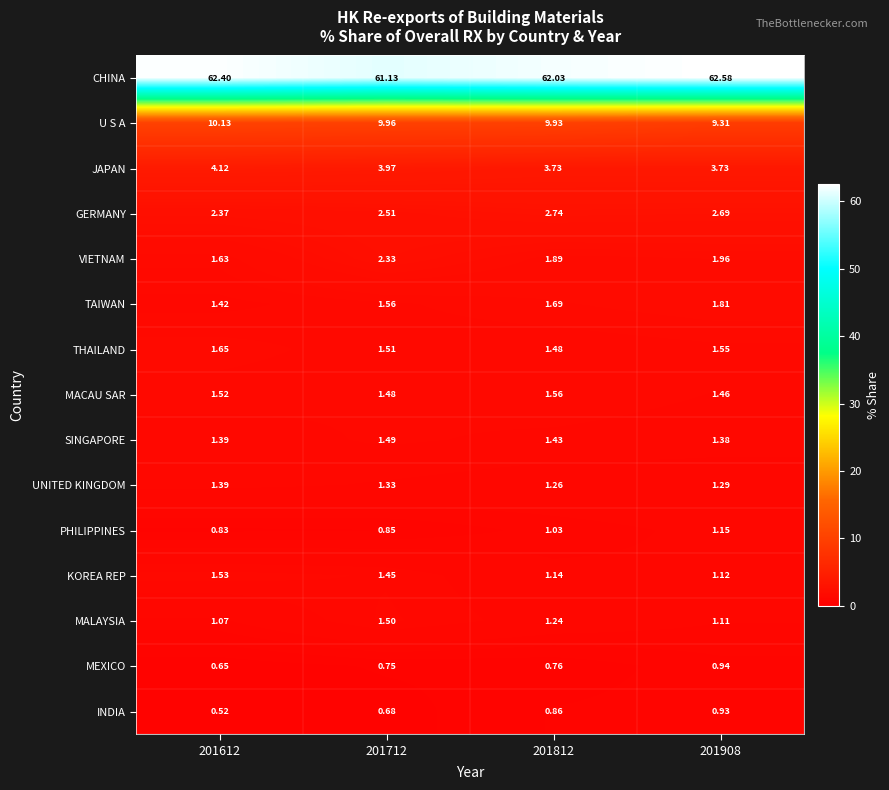

List the series in order of their peak value, lowest first.

INDIA, MEXICO, PHILIPPINES, UNITED KINGDOM, SINGAPORE, MALAYSIA, KOREA REP, MACAU SAR, THAILAND, TAIWAN, VIETNAM, GERMANY, JAPAN, U S A, CHINA